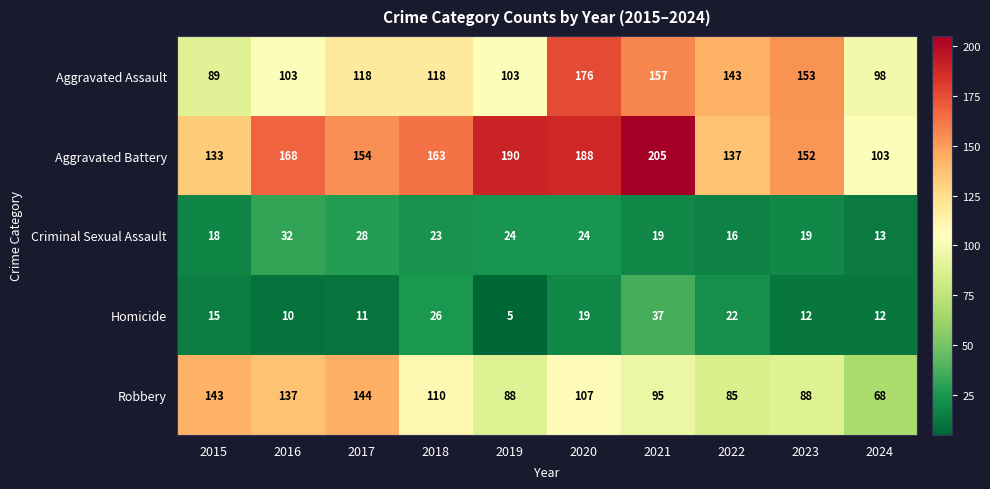

Where is Aggravated Assault nearest to the value 132?

2022